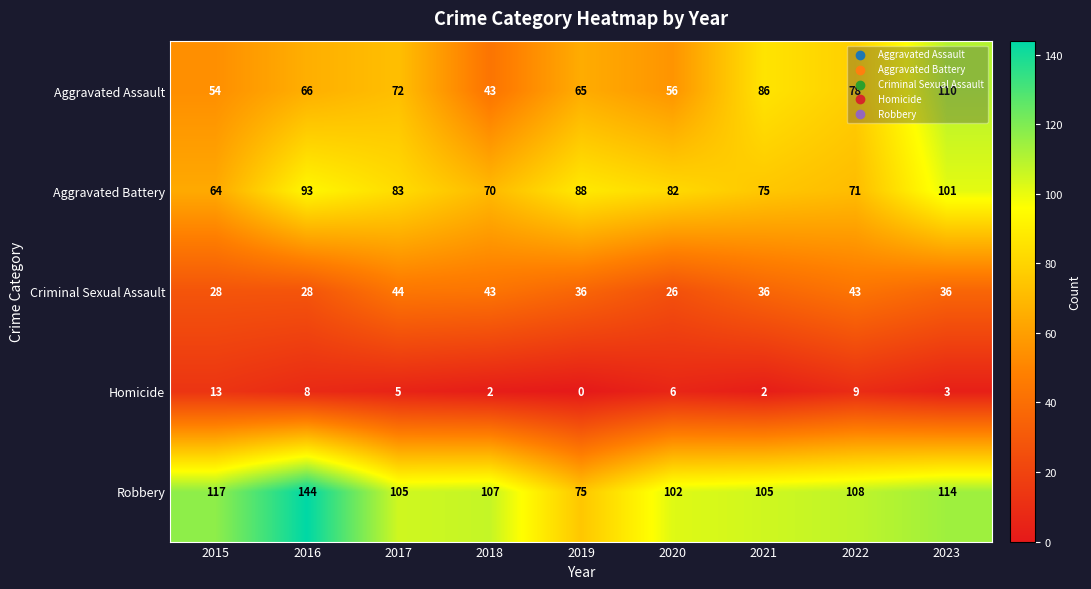

How many values in Homicide are above zero?

8